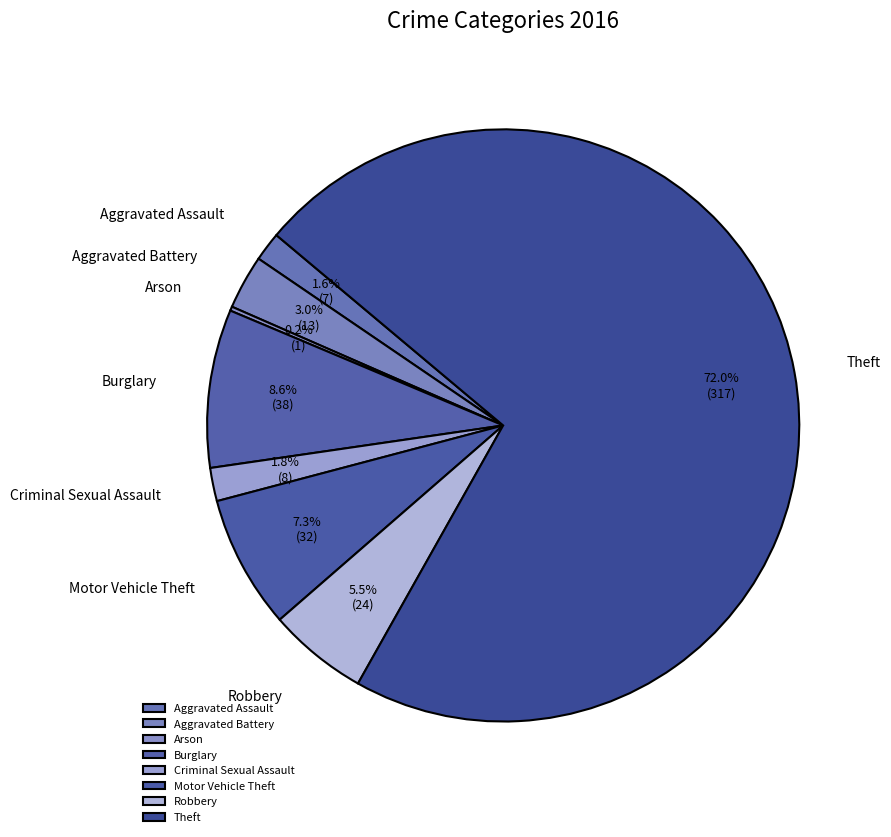

Which category has the biggest portion of the pie?

Theft